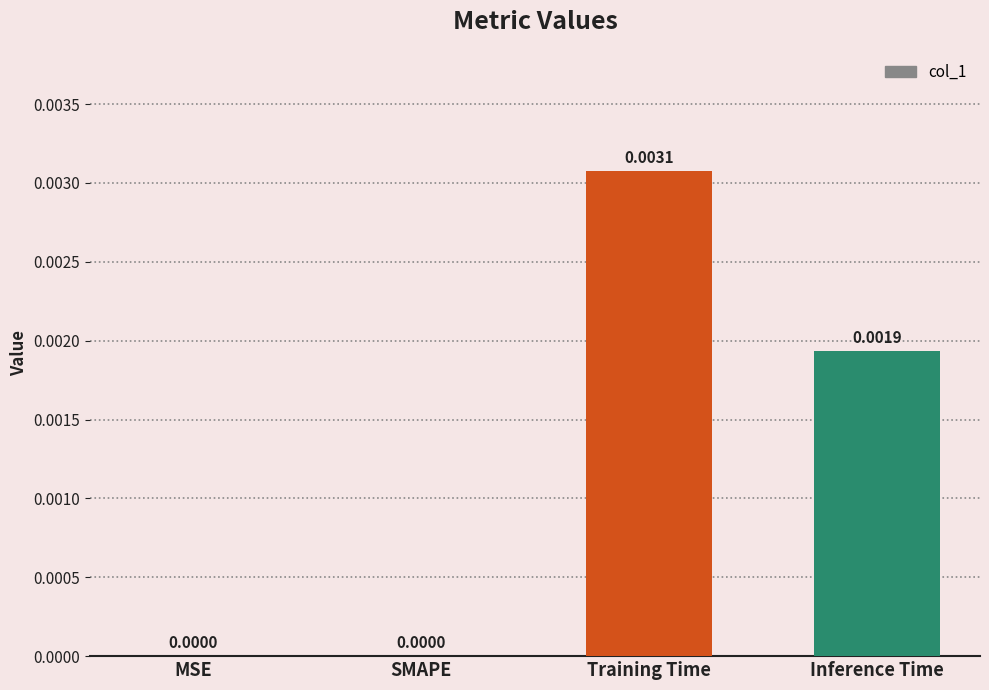

Which category has the highest value across all series?

Training Time